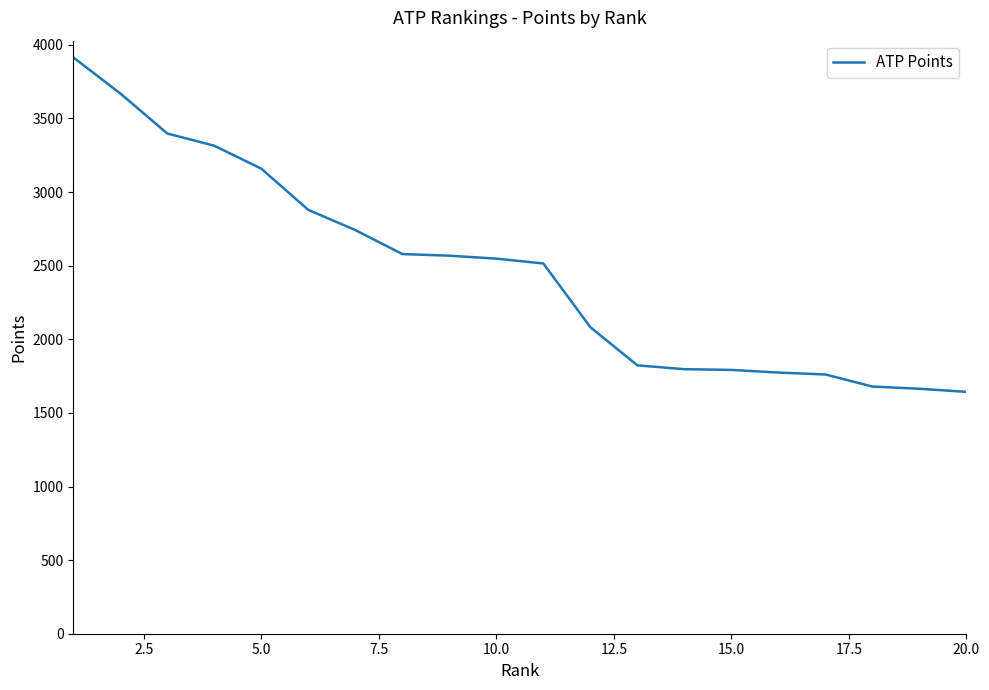

What is the difference between the maximum and minimum values?

2272